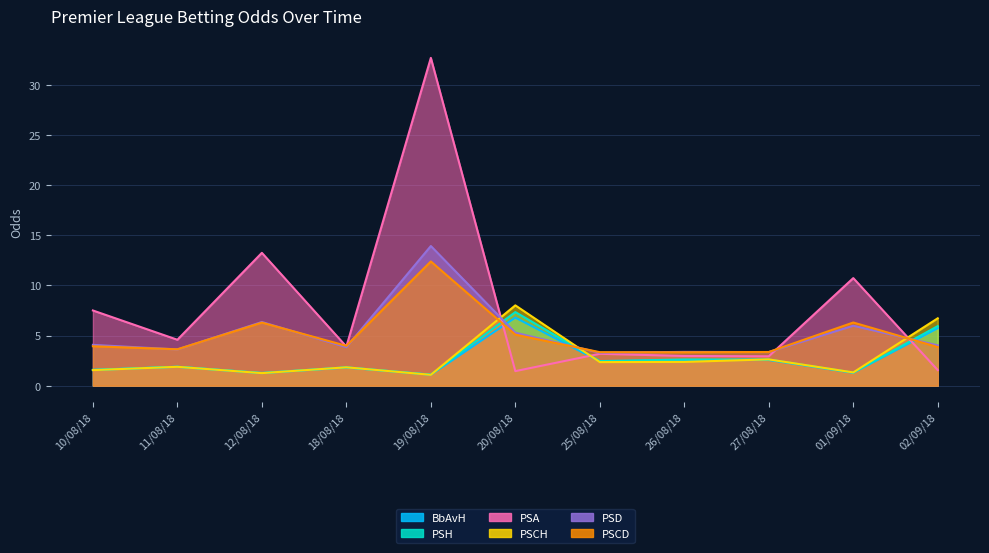

What is the label of the 9th point from the right?

12/08/18